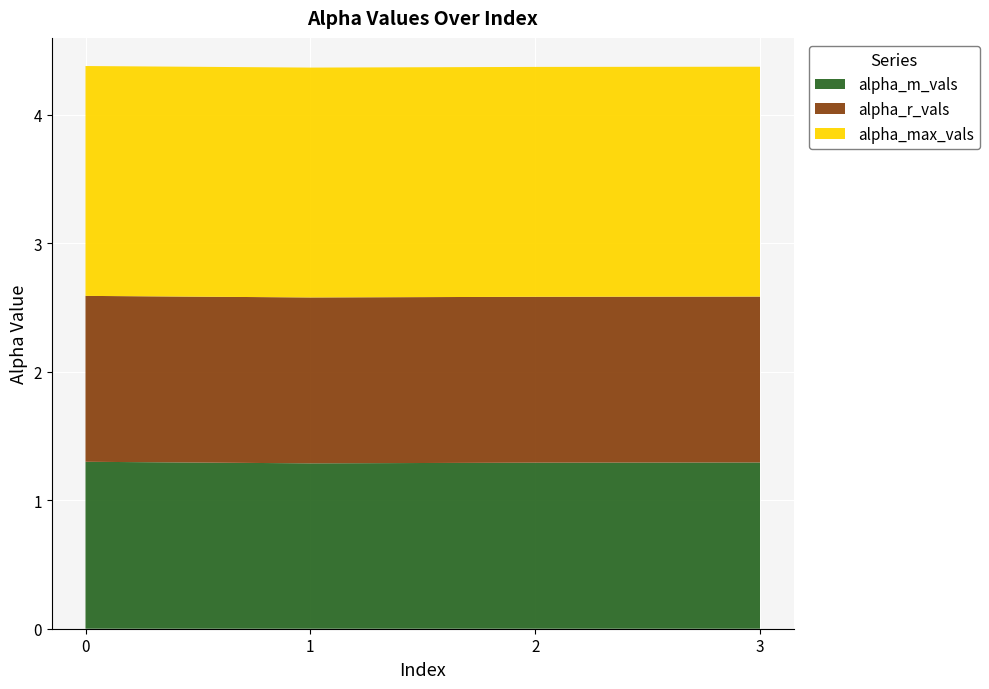

Reading left to right, transcribe all the data shown in this chart.

alpha_m_vals: 1.3	1.3	1.3	1.3
alpha_max_vals: 1.8	1.8	1.8	1.8
alpha_r_vals: 1.3	1.3	1.3	1.3